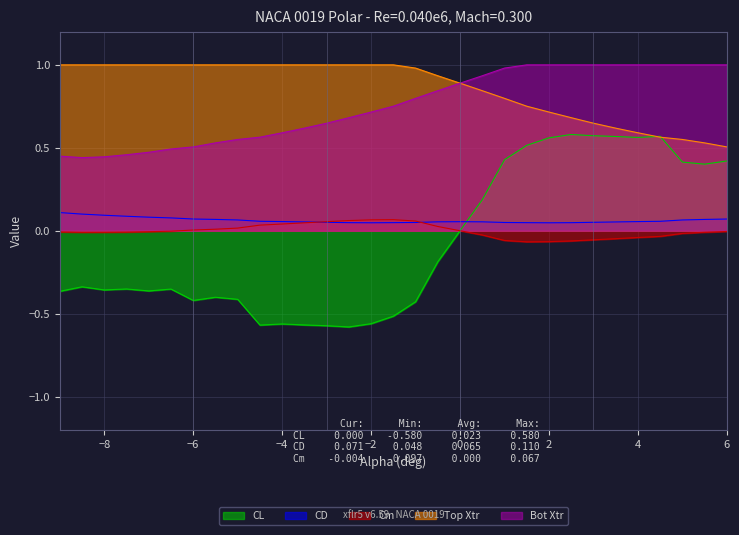

Does the chart have visible grid lines?

Yes